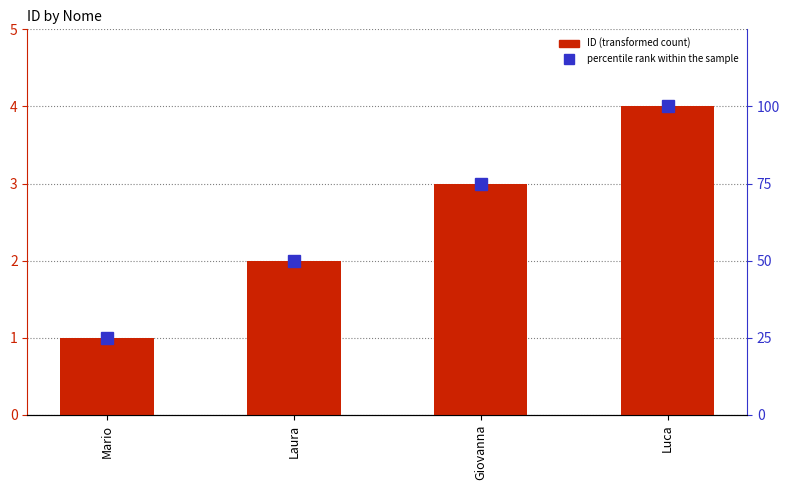

Which has a higher value, Mario or Giovanna?

Giovanna